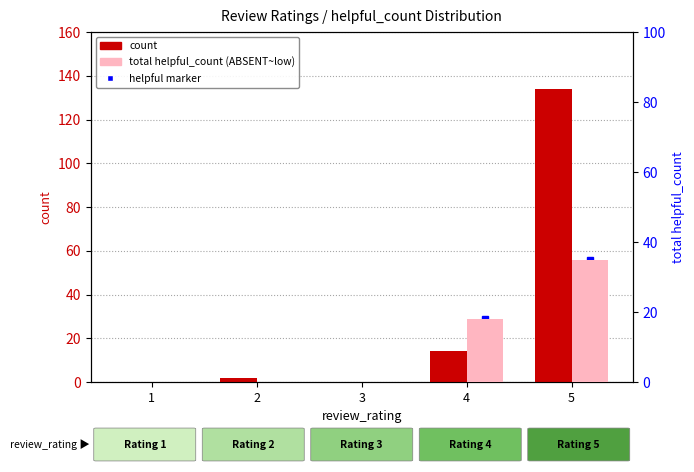

What is the difference between the maximum and minimum values in the total helpful_count series?

35